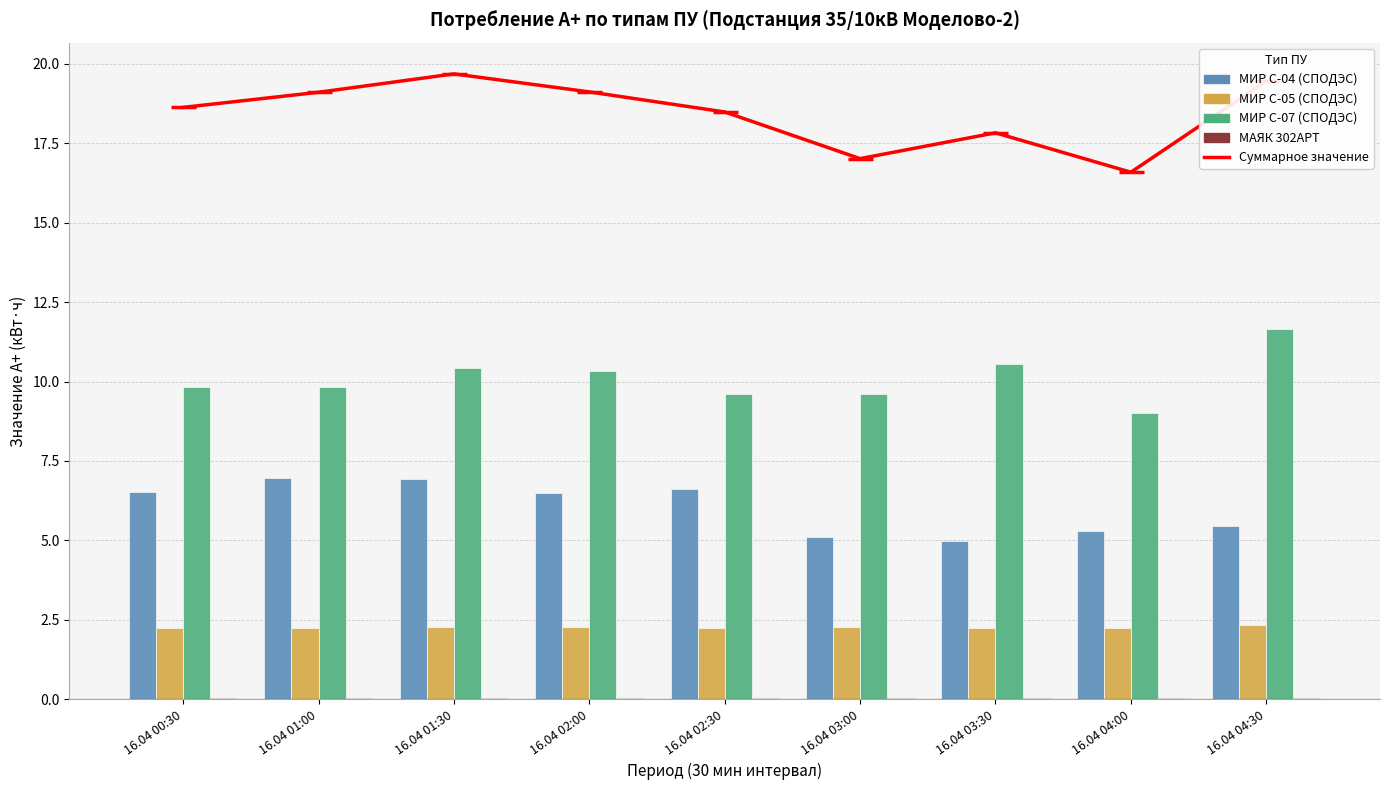

What is the difference between the maximum and second lowest values in the МИР С-04 (СПОДЭС) series?

1.9